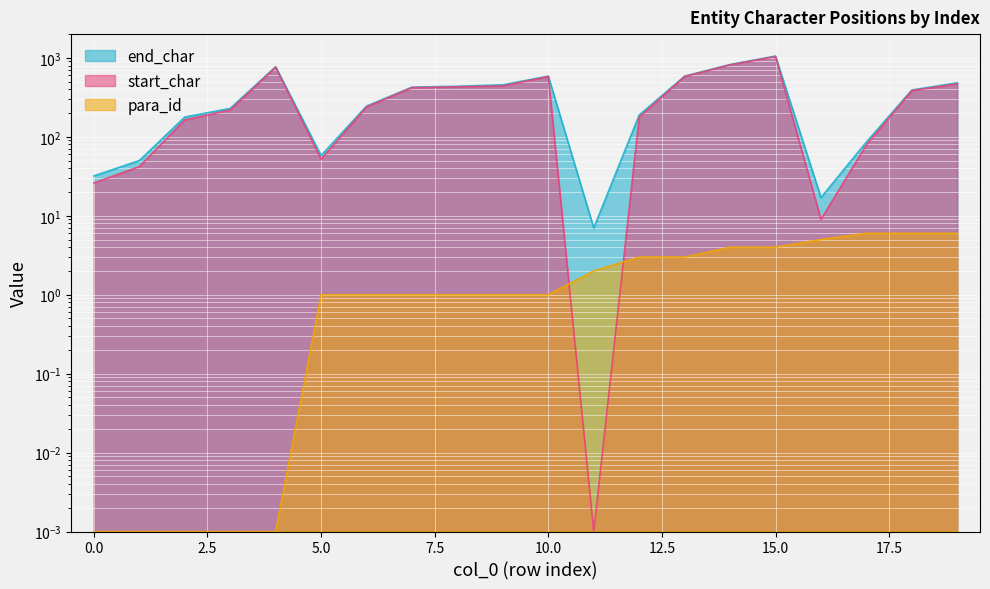

What is the total value across all series at 11?

9.0